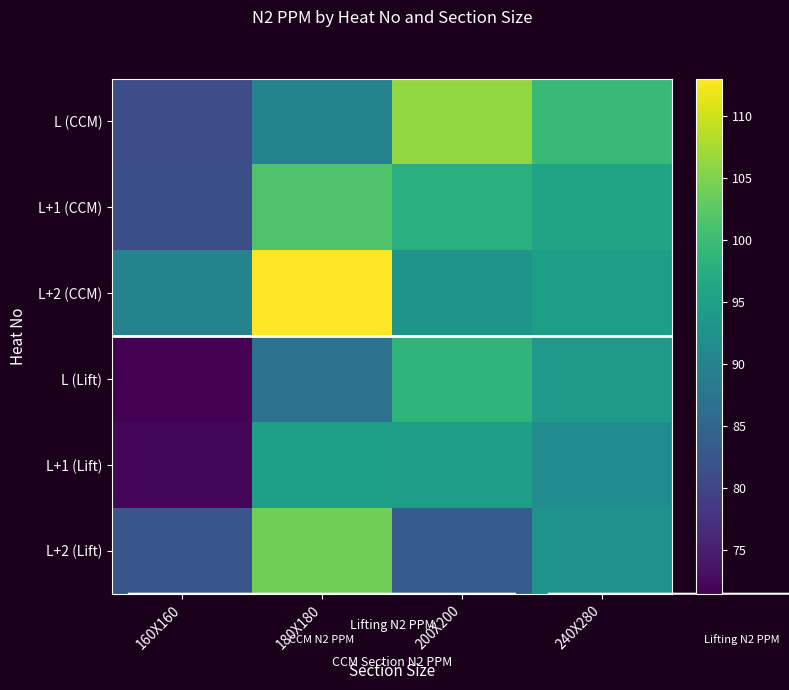

Which series has the largest range (max minus min)?

L (Lift)